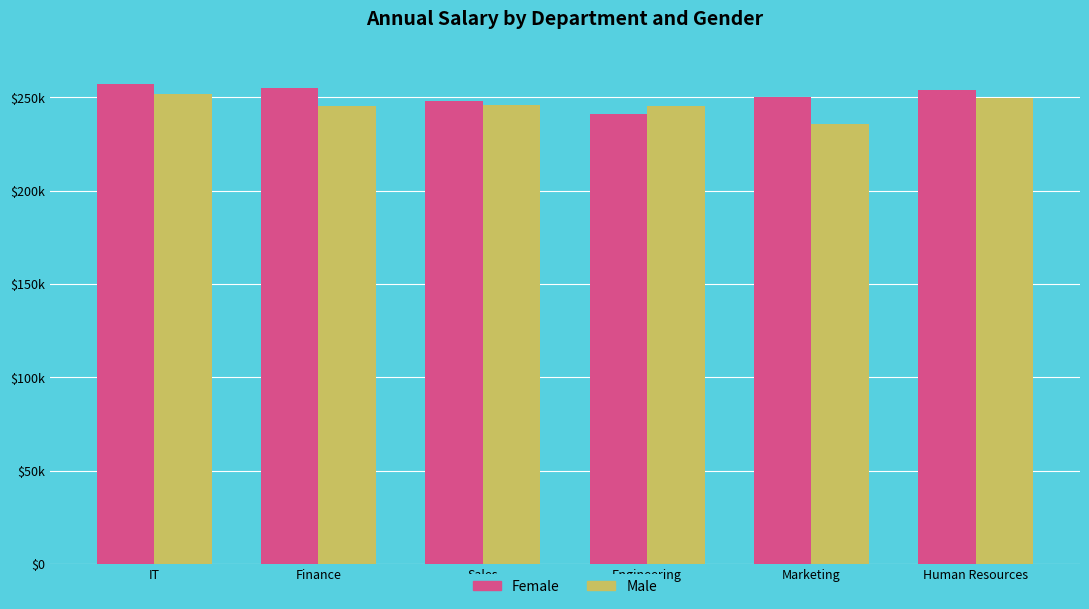

What is the maximum value for Male?

251856